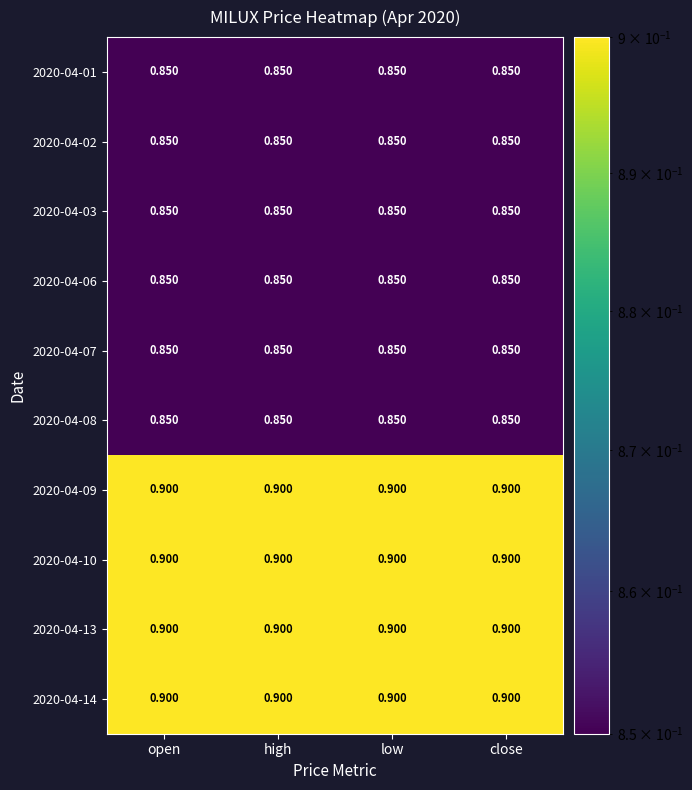

Is the value of 2020-04-10 at close greater than the value of 2020-04-02 at close?

Yes